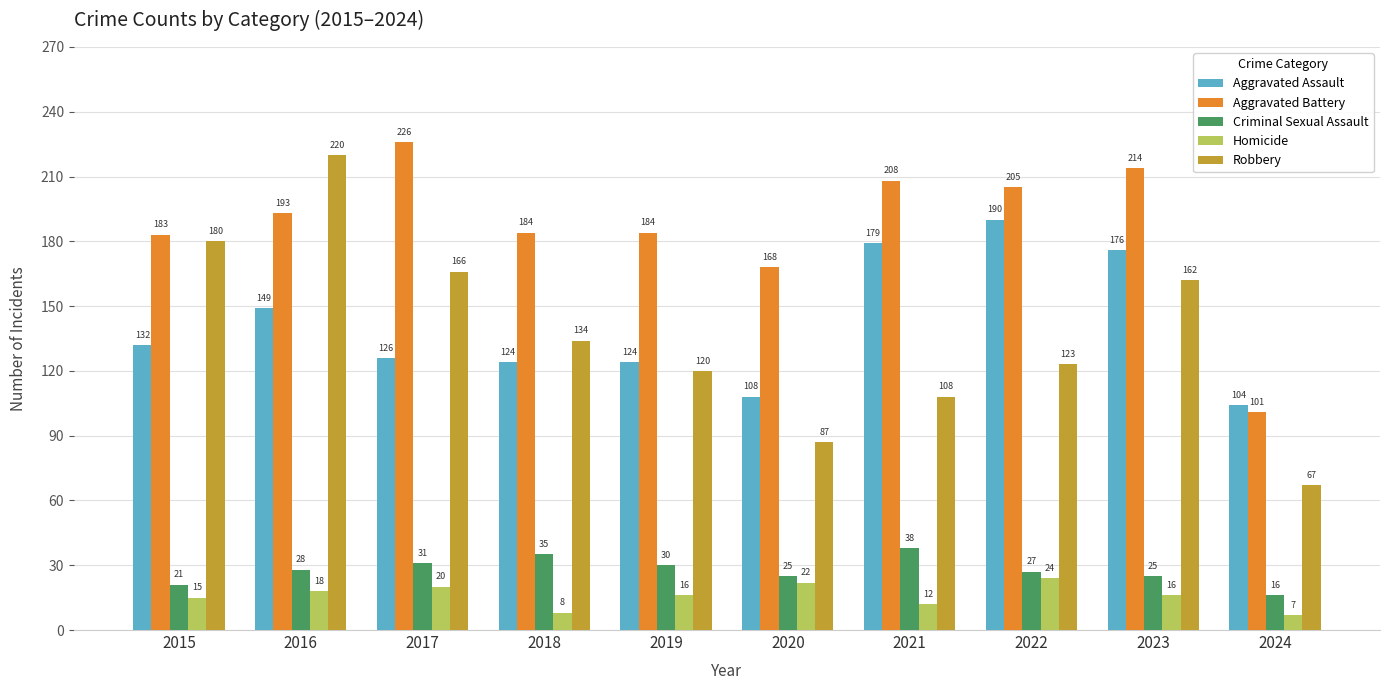

What are all the series names shown in the legend?

Aggravated Assault, Aggravated Battery, Criminal Sexual Assault, Homicide, Robbery